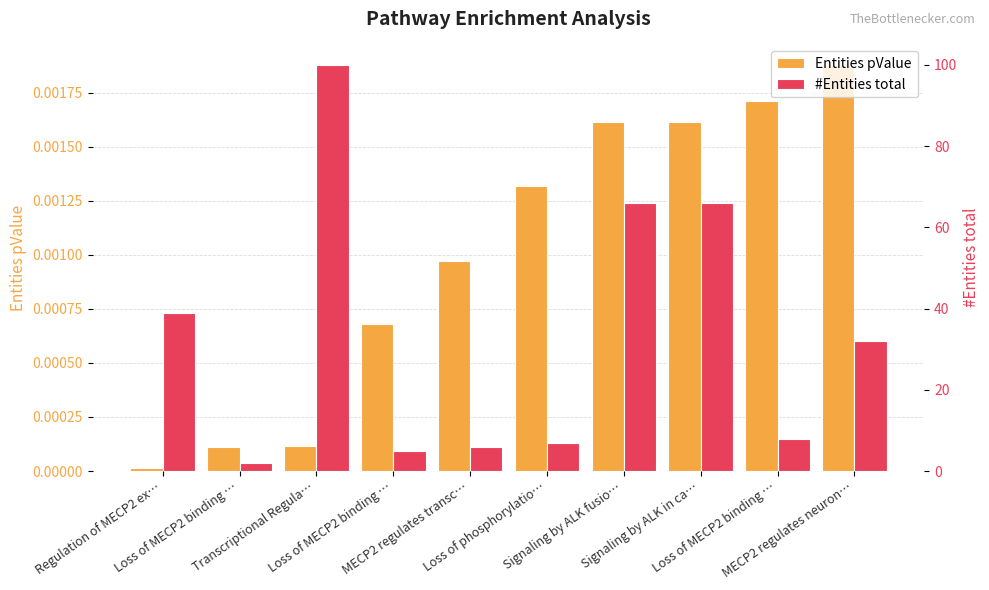

What are all the series names shown in the legend?

Entities pValue, #Entities total